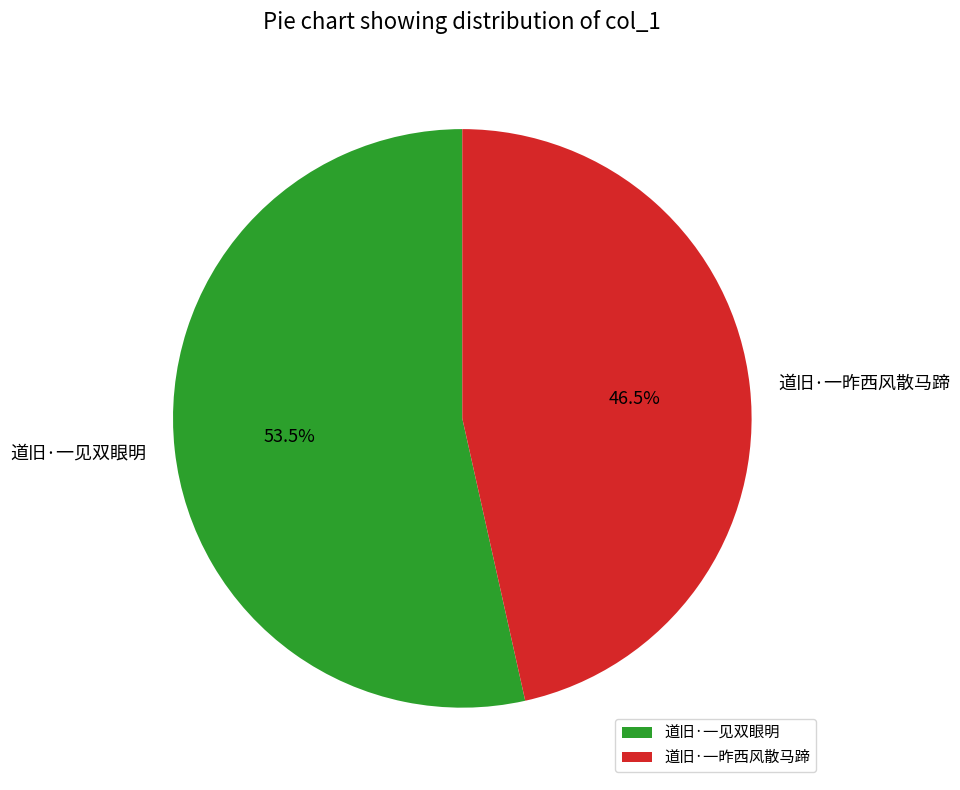

Between 道旧·一见双眼明 and 道旧·一昨西风散马蹄, which is larger?

道旧·一见双眼明